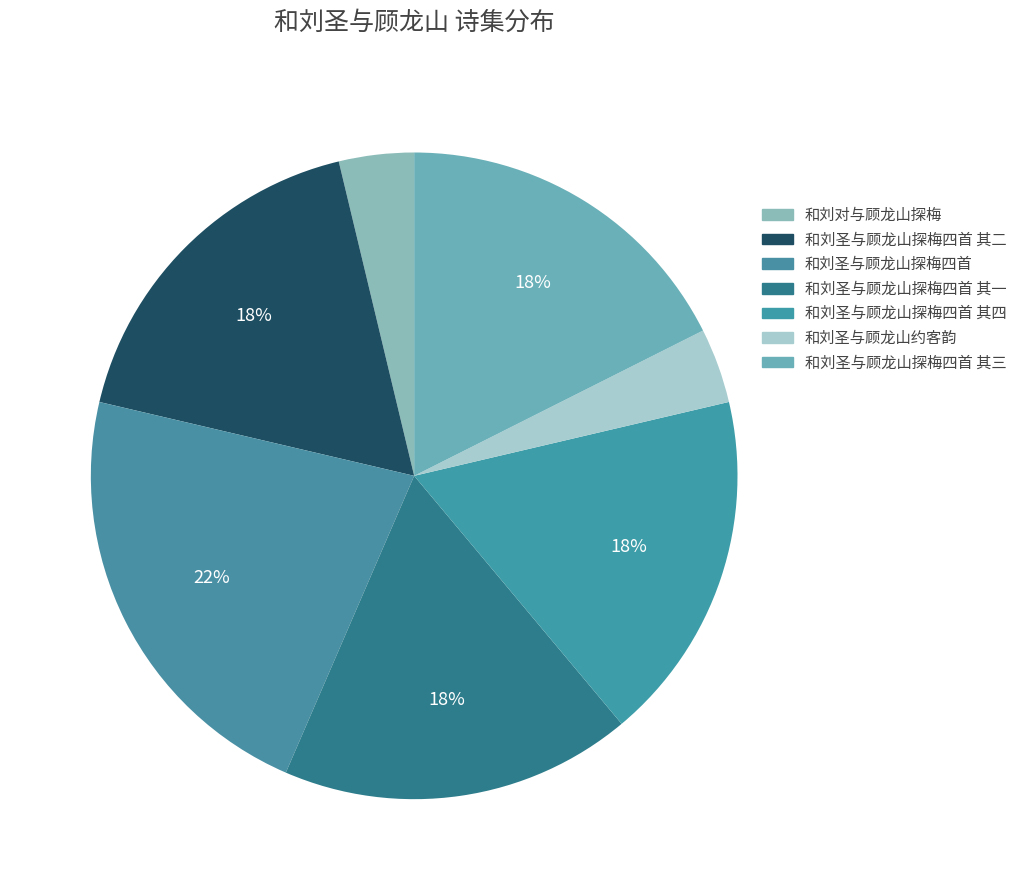

True or false: 和刘圣与顾龙山探梅四首 其二 accounts for 29% of the total.

False